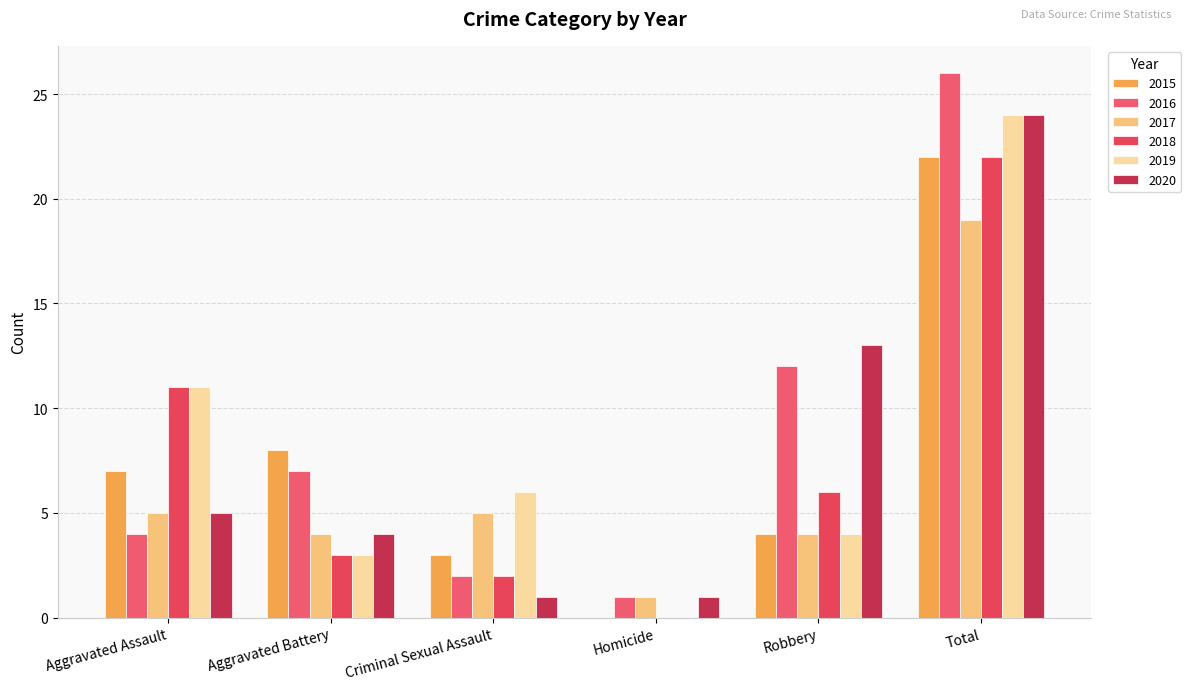

What is the label of the 6th bar from the left?

Total